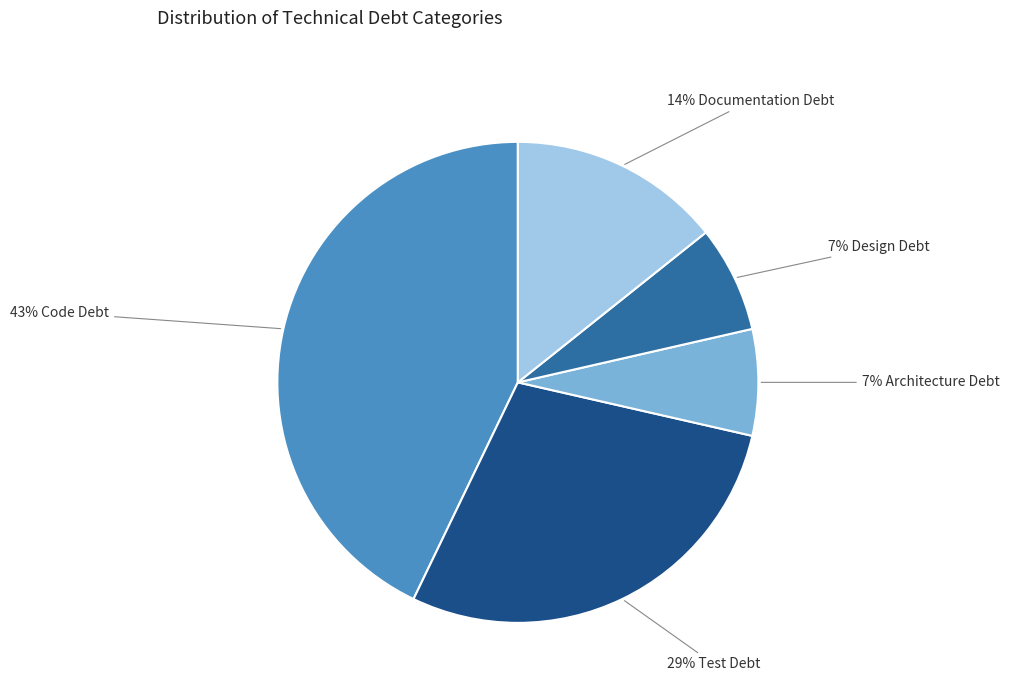

Is there a majority slice in this chart?

No